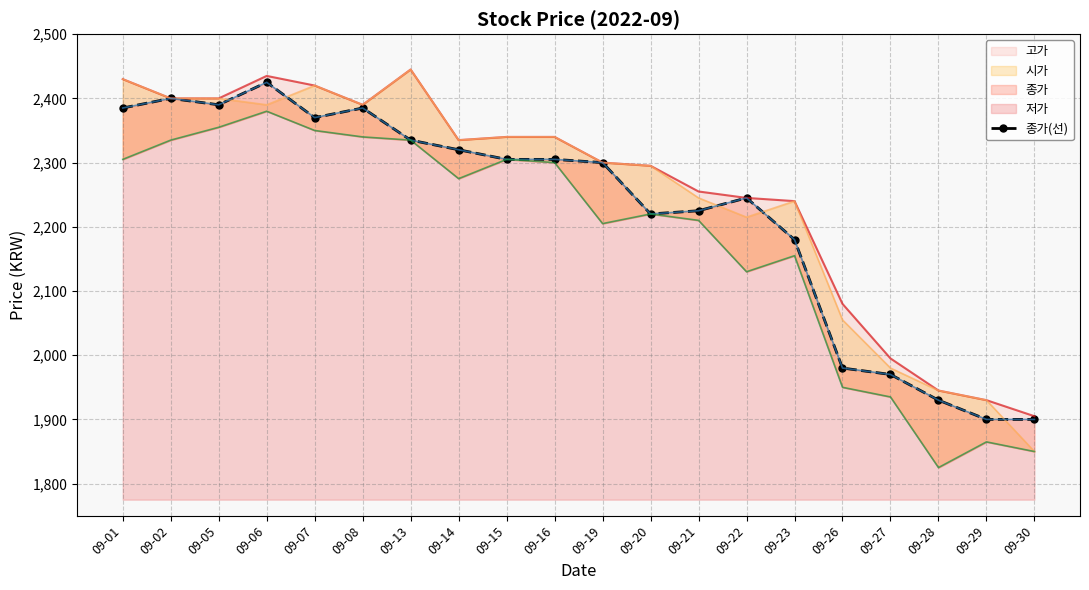

Reading left to right, what are all the values shown in this chart?

09-01=2385	09-02=2400	09-05=2390	09-06=2425	09-07=2370	09-08=2385	09-13=2335	09-14=2320	09-15=2305	09-16=2305	09-19=2300	09-20=2220	09-21=2225	09-22=2245	09-23=2180	09-26=1980	09-27=1970	09-28=1930	09-29=1900	09-30=1900